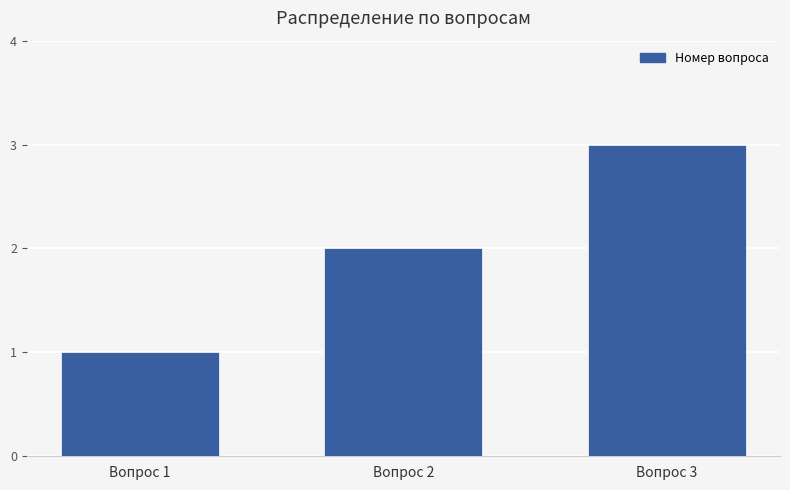

What is the sum of all values?

6